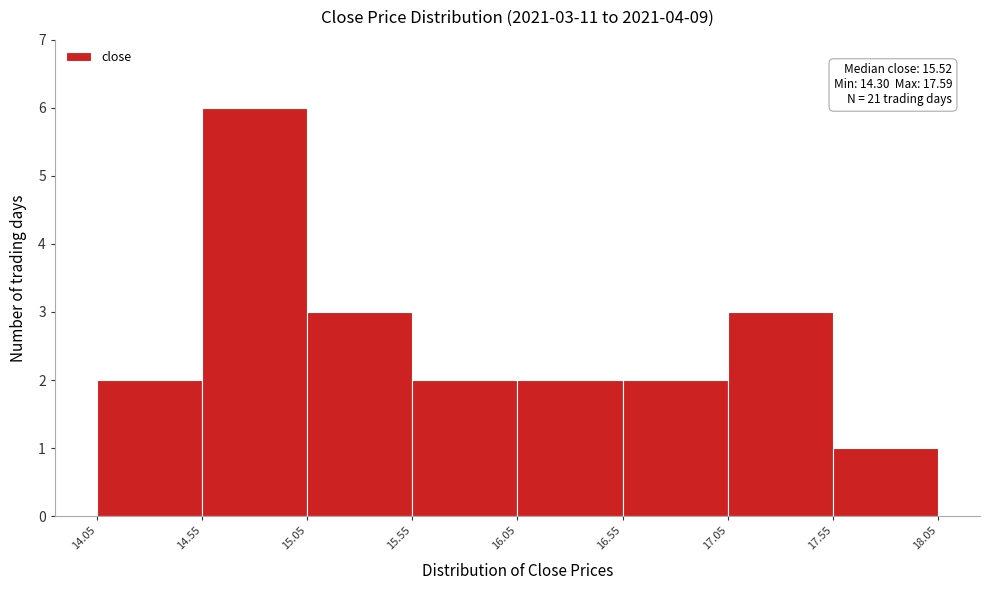

Over which range of the x-axis is the bar tallest?

14.55 to 15.05